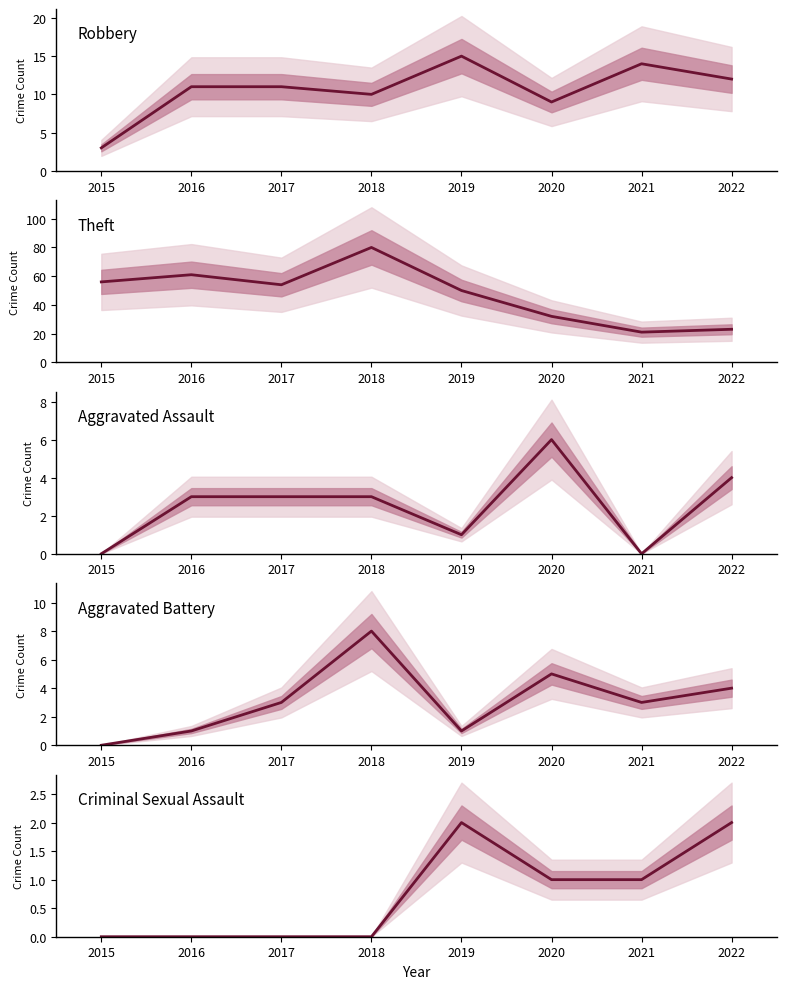

What is the average value of the Aggravated Battery series?

3